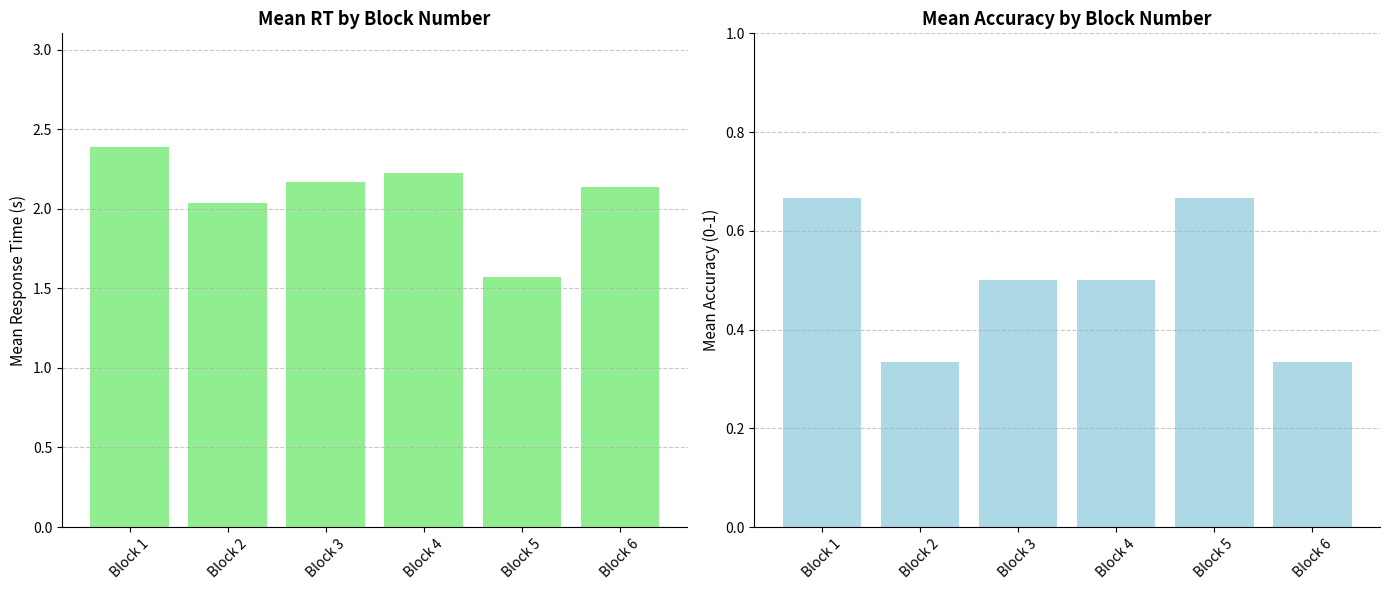

Rank the categories by mean_surpAcc value from highest to lowest.

Block 1, Block 5, Block 3, Block 4, Block 2, Block 6